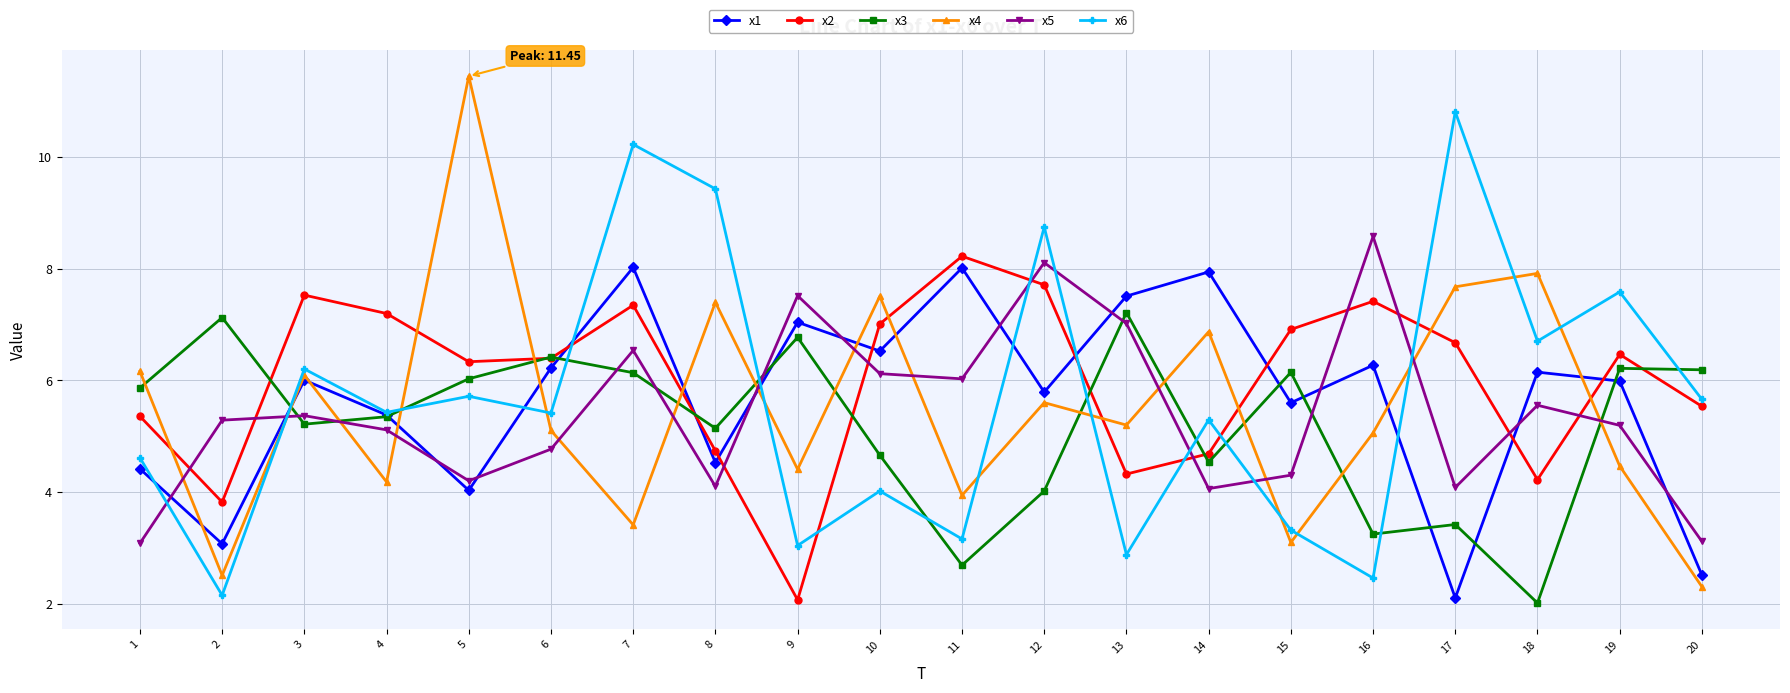

True or false: x6 and x3 intersect in this chart.

True